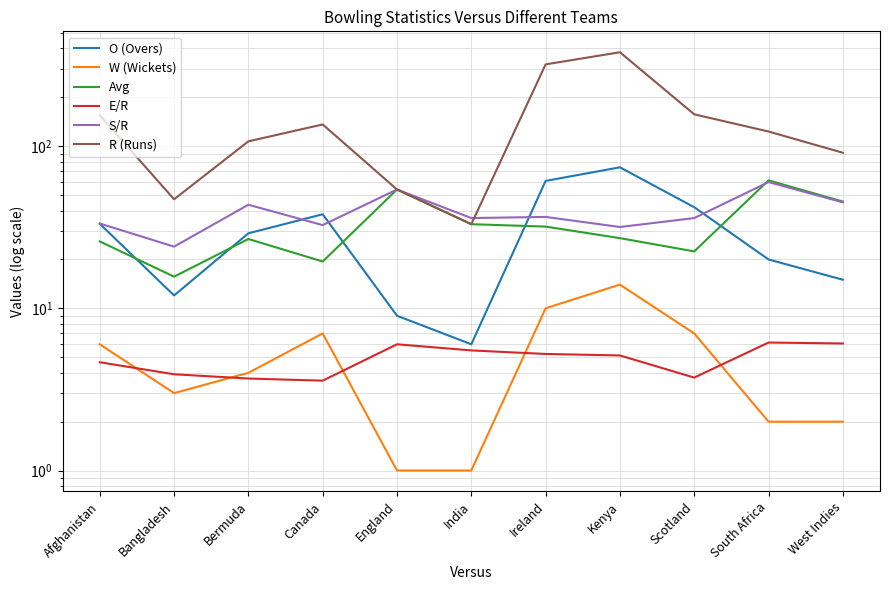

The value of S/R at Ireland is 57.0. True or false?

False